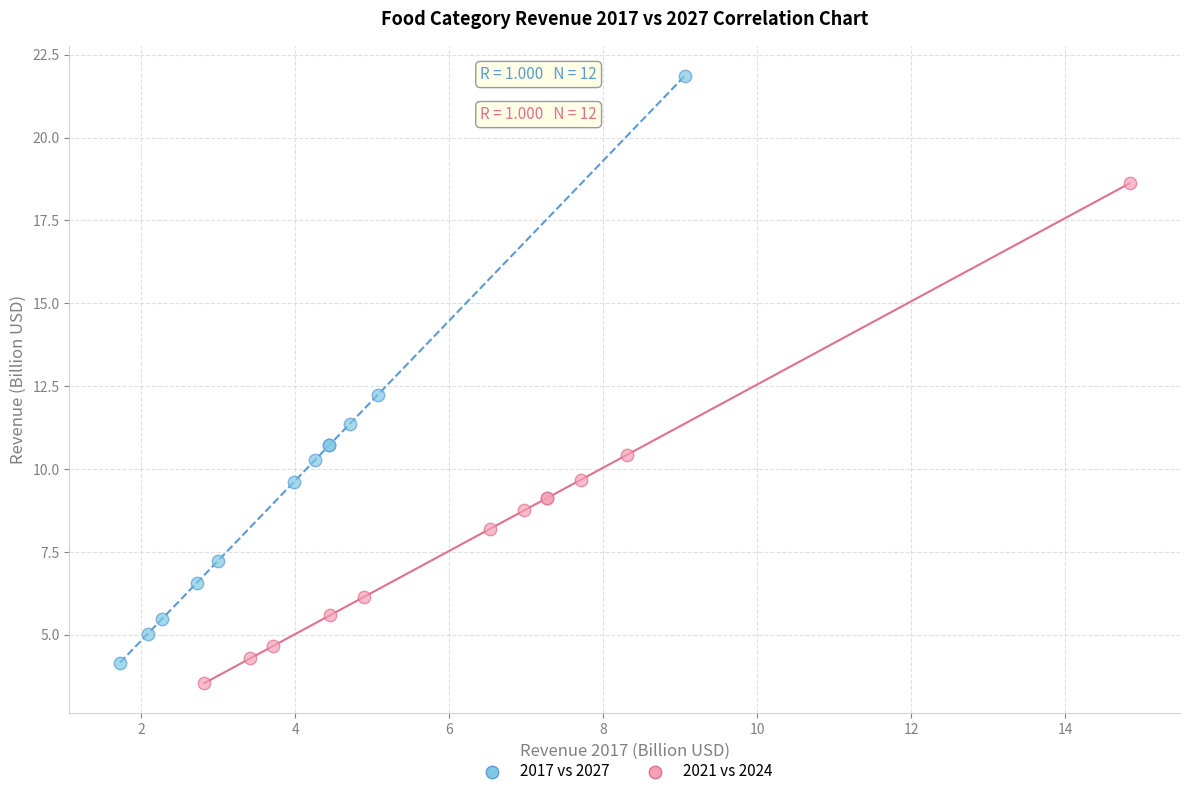

Which series has the widest spread of Y values?

2017 vs 2027